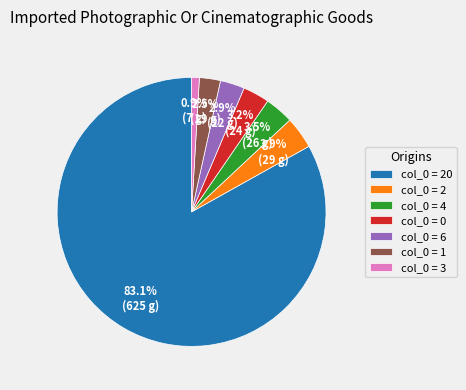

Is there a majority slice in this chart?

Yes